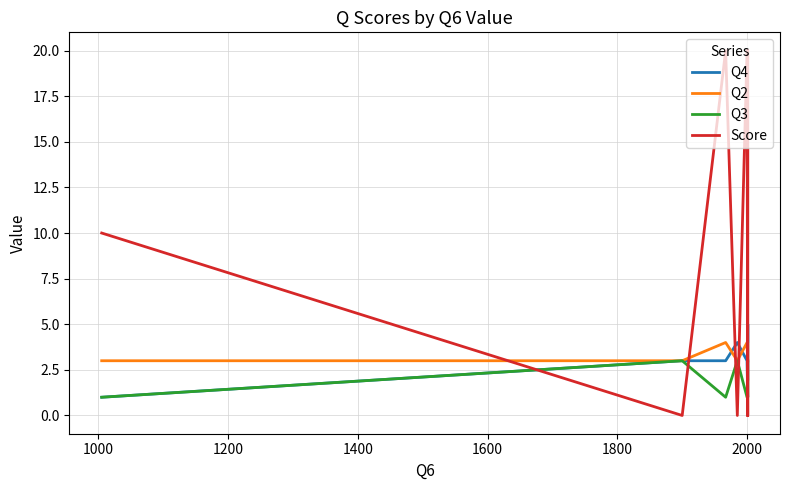

Count the Q4 values in the range 3 to 4.

8